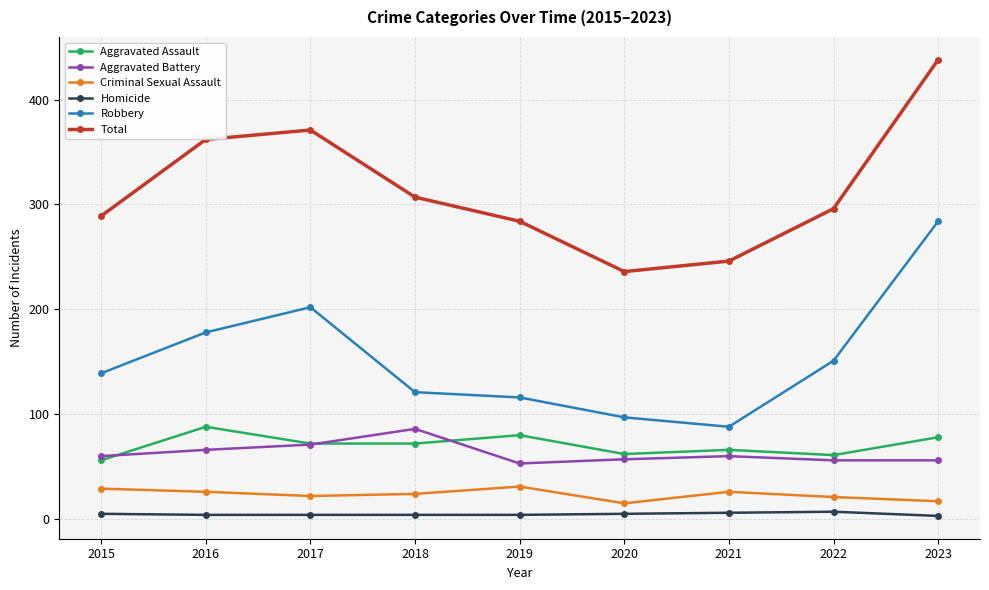

List the labels in order of Total value, largest first.

2023, 2017, 2016, 2018, 2022, 2015, 2019, 2021, 2020